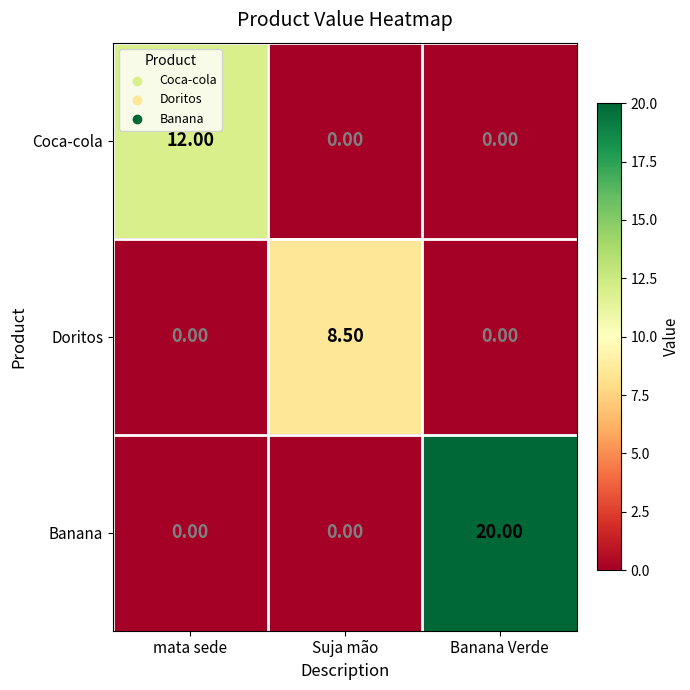

What is the maximum value shown in the chart?

20.0